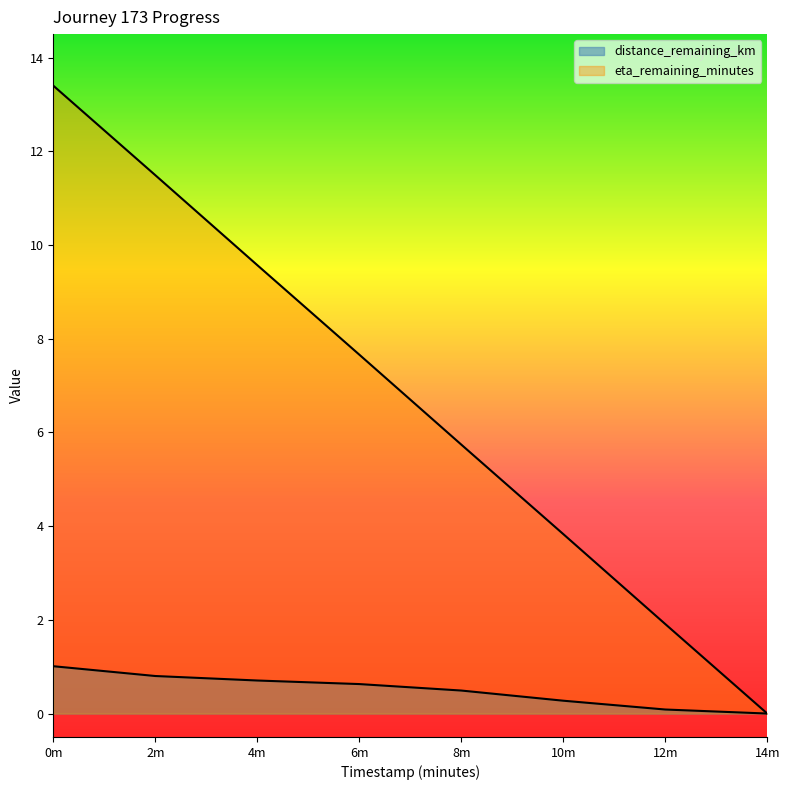

Is it true that distance_remaining_km equals 0.6 at 6m?

True